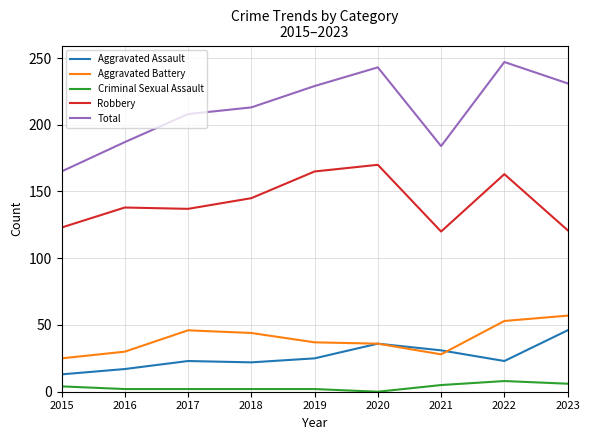

Which series has the largest total across all categories?

Total